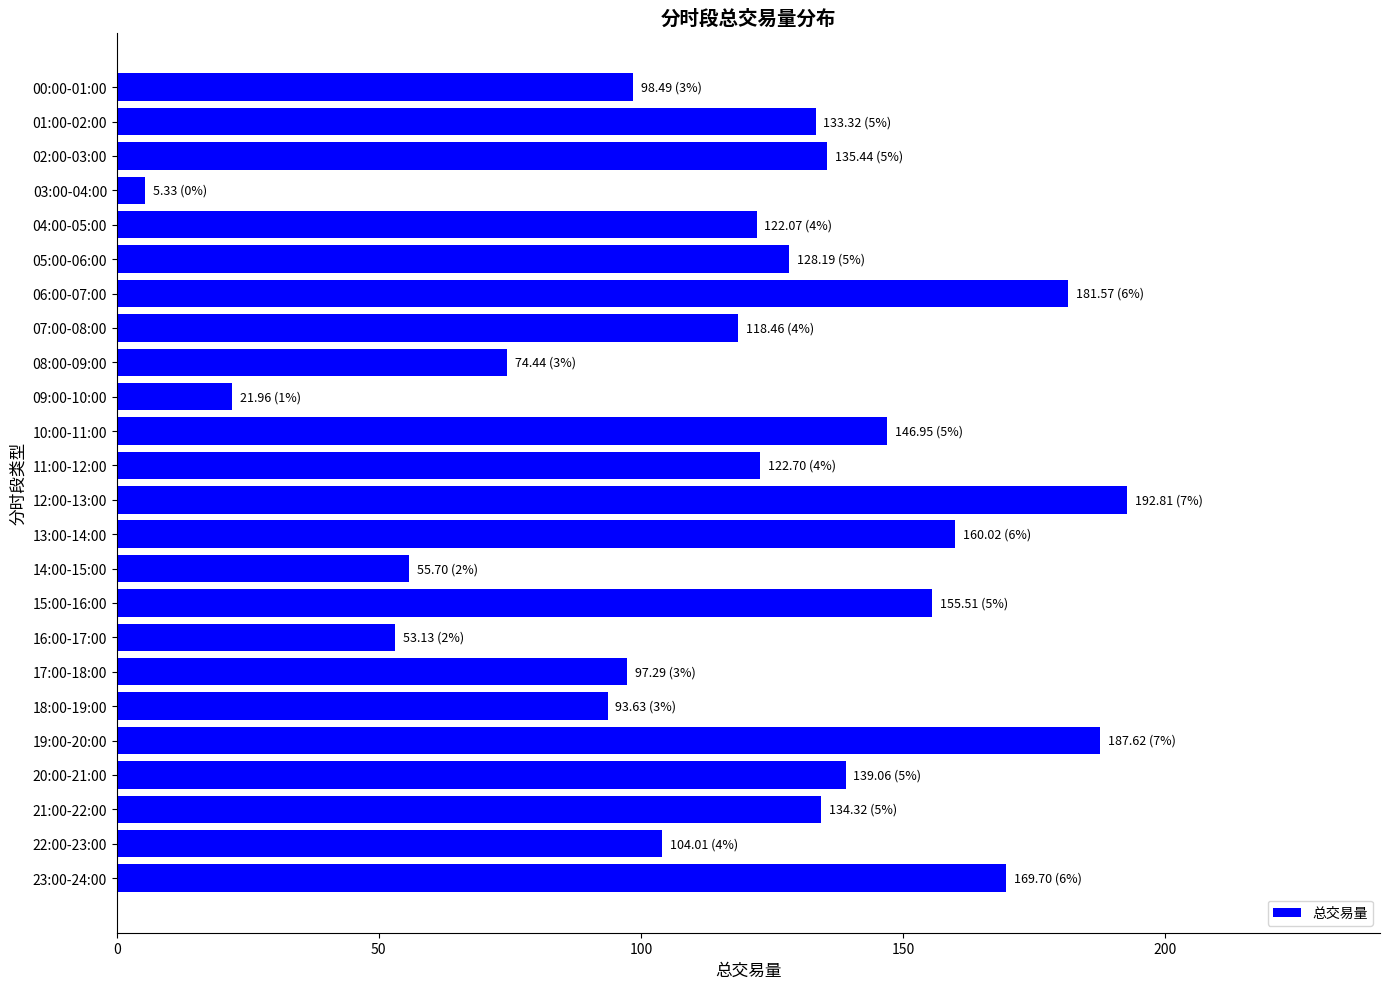

Does the chart contain any negative values?

No